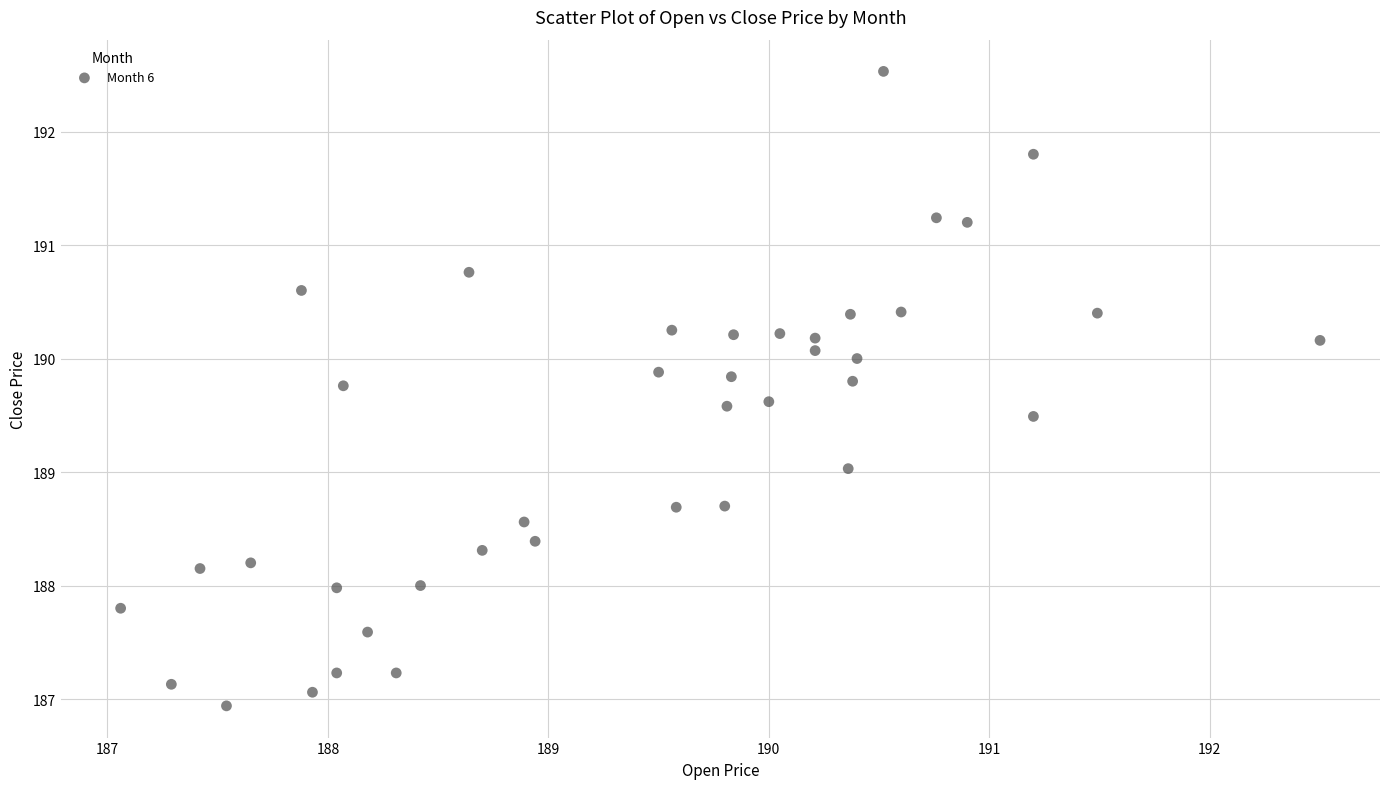

What is the range of Y values (max minus min)?

5.6